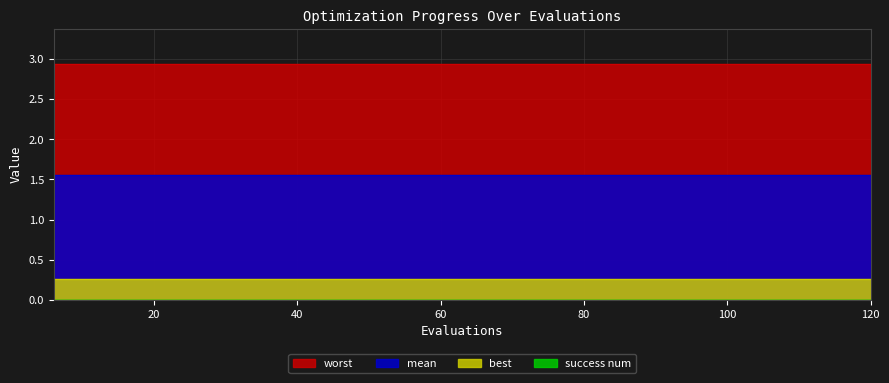

The best series shows 0.1 at 66. True or false?

False